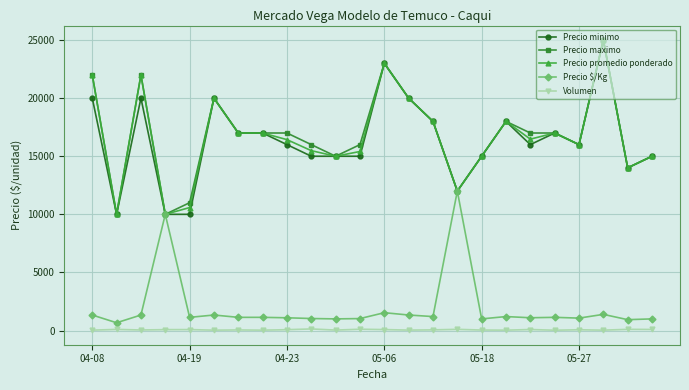

True or false: Volumen and Precio promedio ponderado intersect in this chart.

False